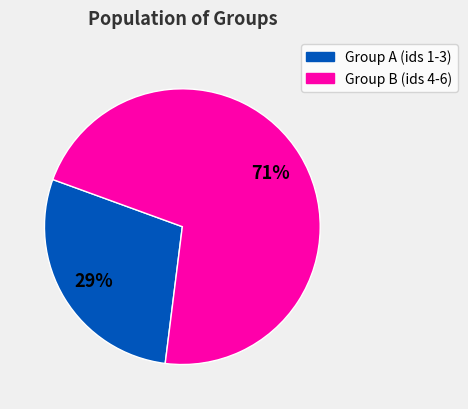

Is there a majority slice in this chart?

Yes